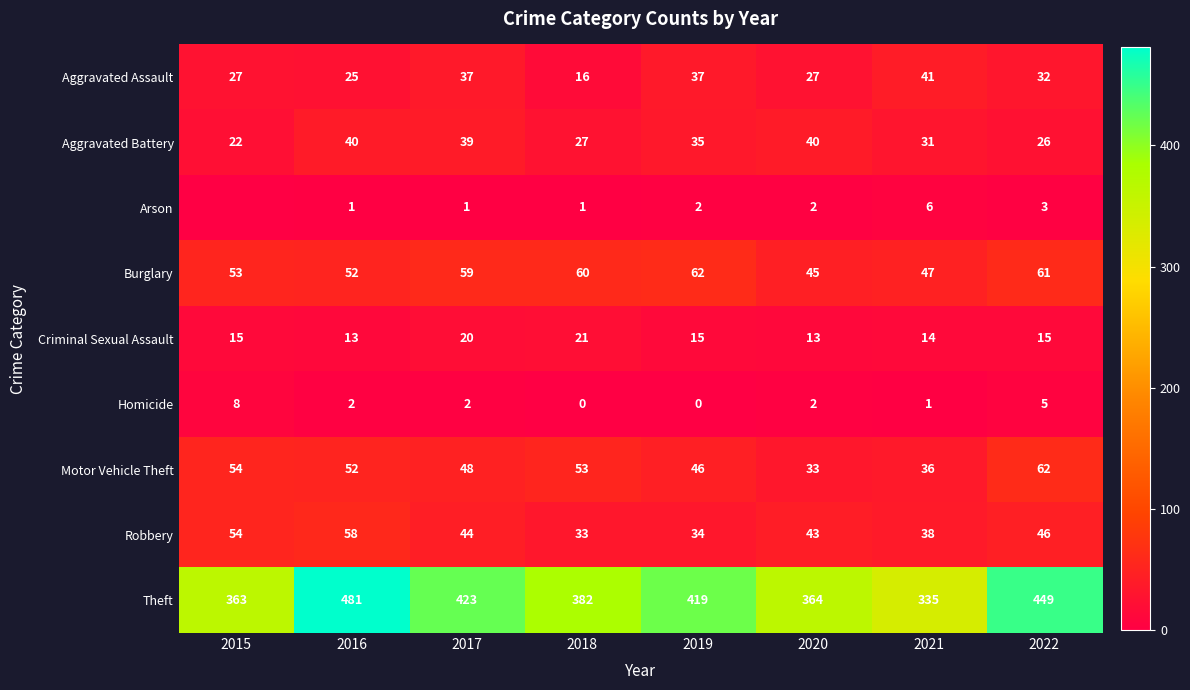

What is the difference between the highest and lowest values at 2022?

446